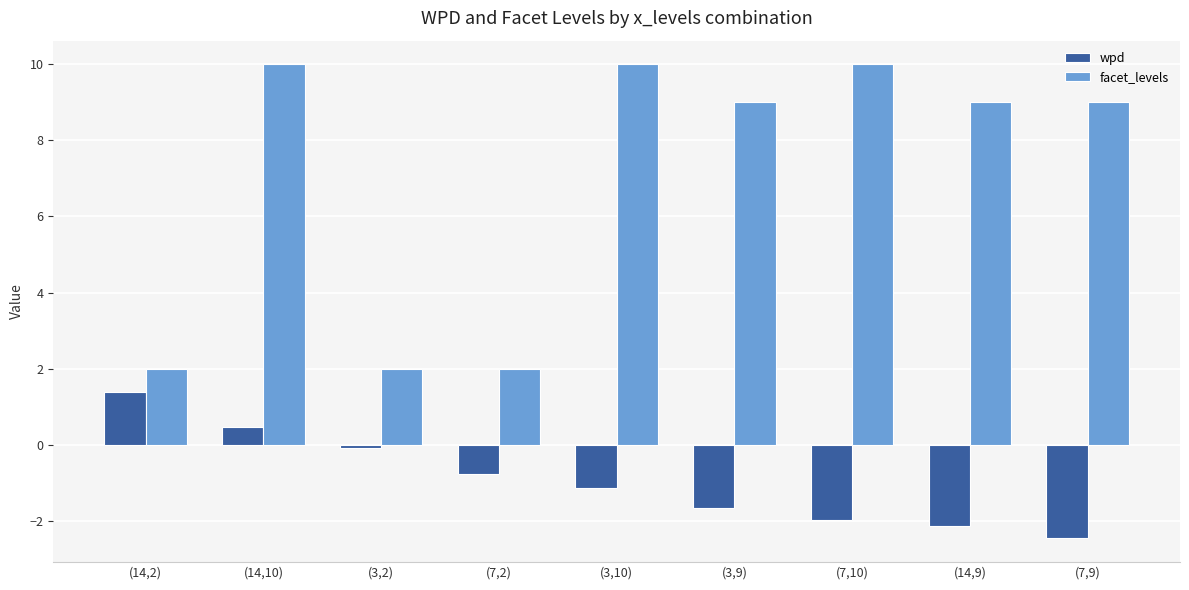

List the series in order of their overall mean, highest first.

facet_levels, wpd